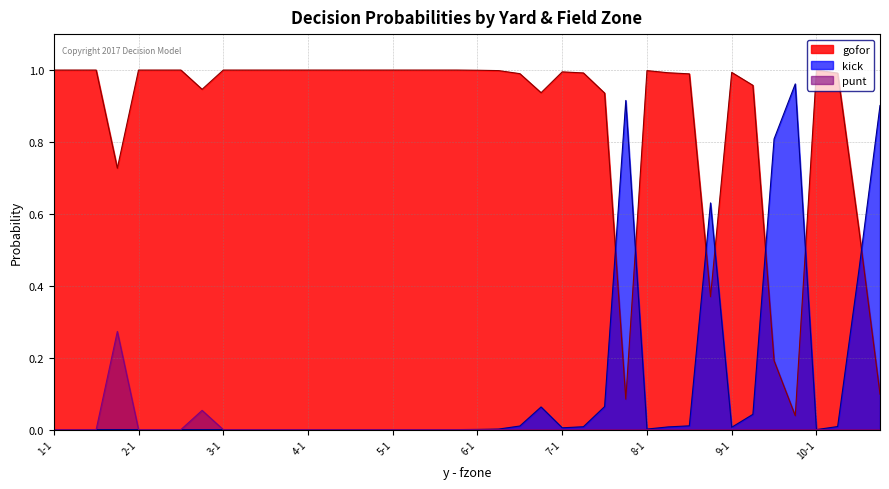

True or false: kick and punt intersect in this chart.

False